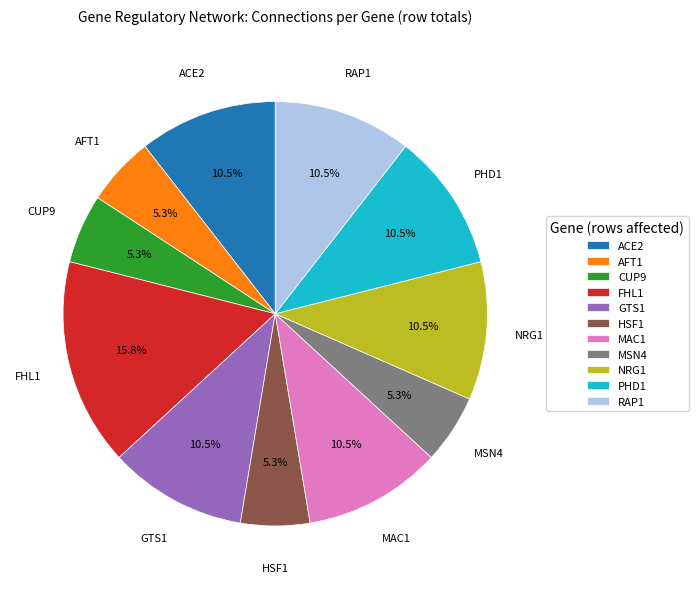

How many segments does this pie chart have?

11